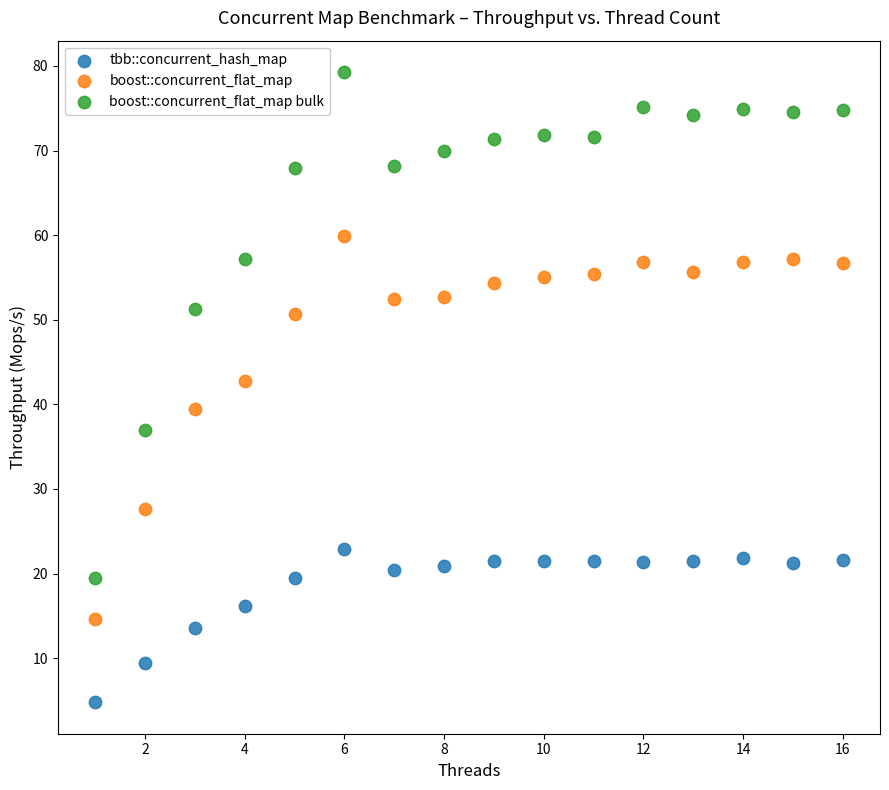

Which series reaches the maximum Y coordinate?

boost::concurrent_flat_map bulk